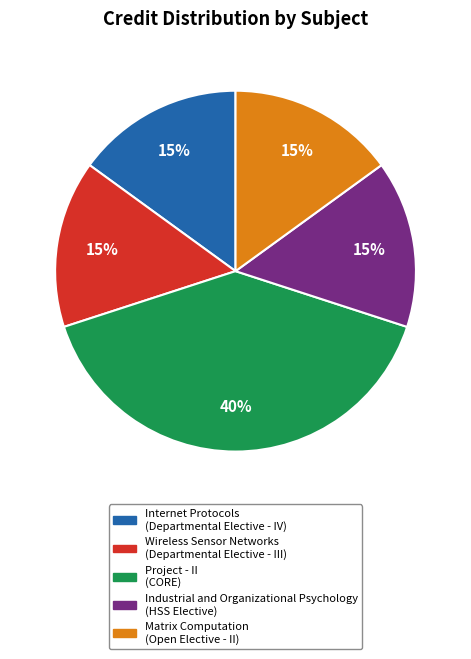

Is there any slice that represents more than half of the pie?

No